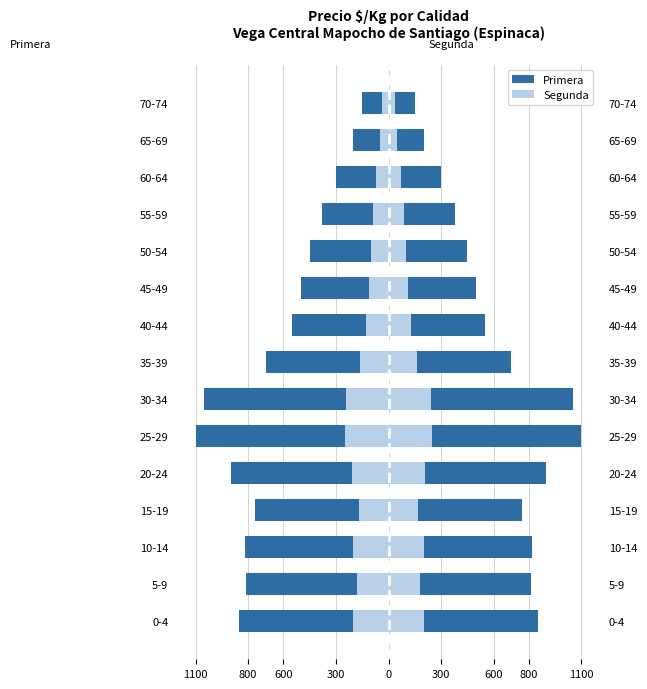

What is the total value across all series at 600?

-1020